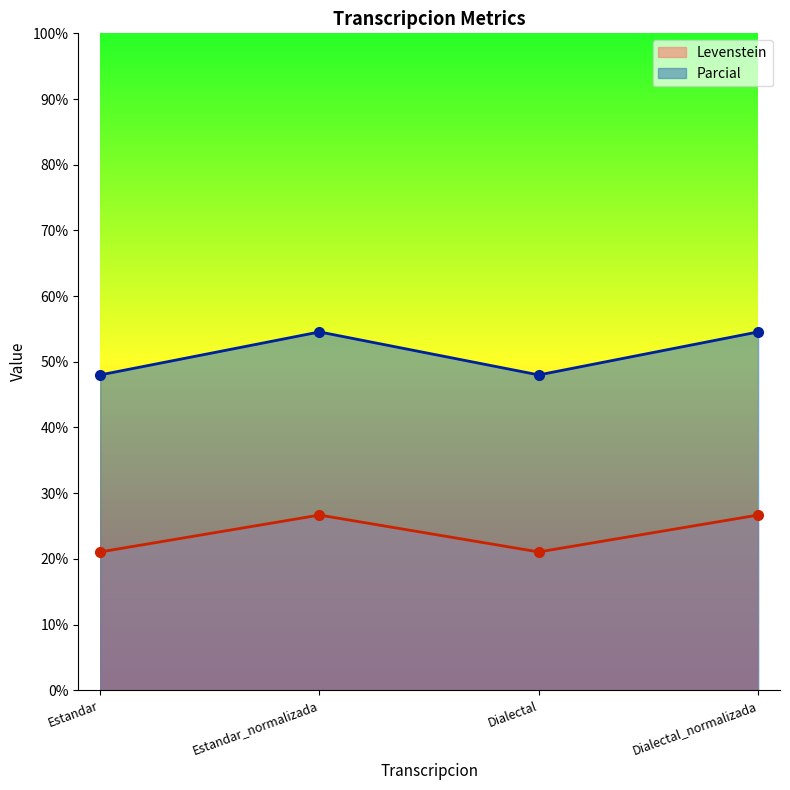

Is the value of Parcial at Dialectal greater than the value of Levenstein at Estandar?

Yes